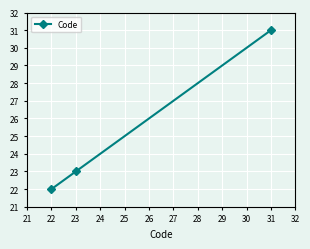

What is the sum of all values?

76